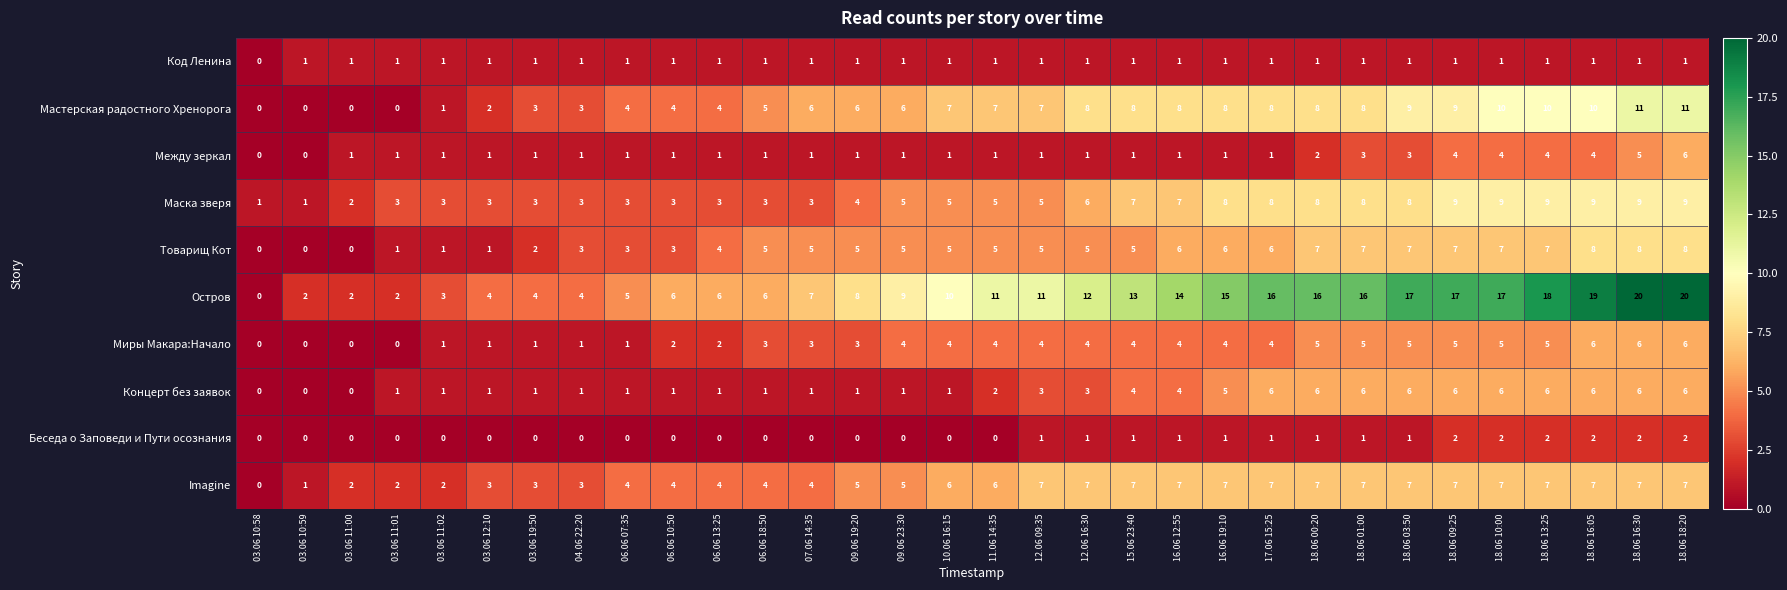

Which series has the largest total across all categories?

Остров